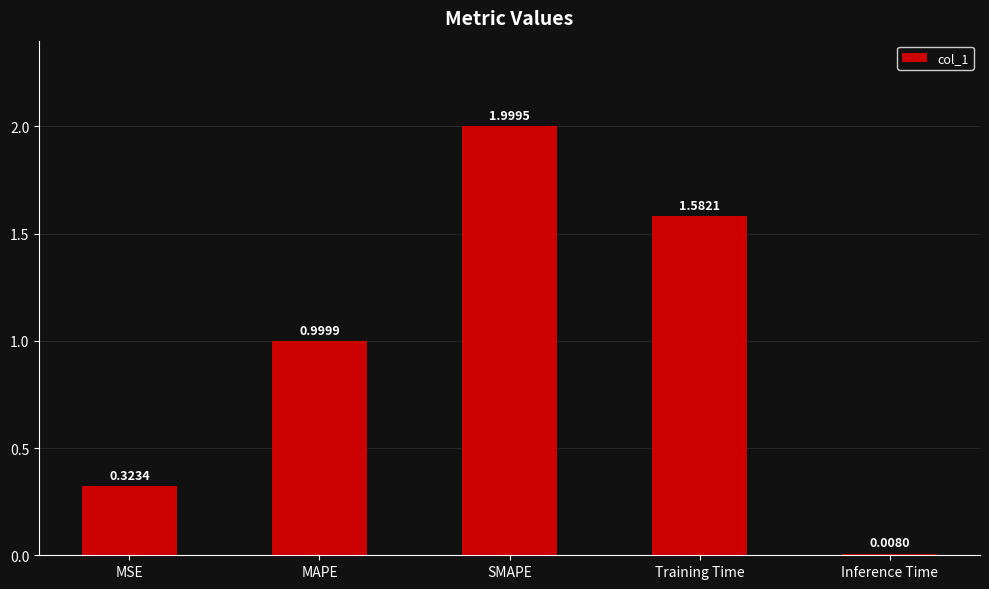

Does the chart contain stacked bars?

No